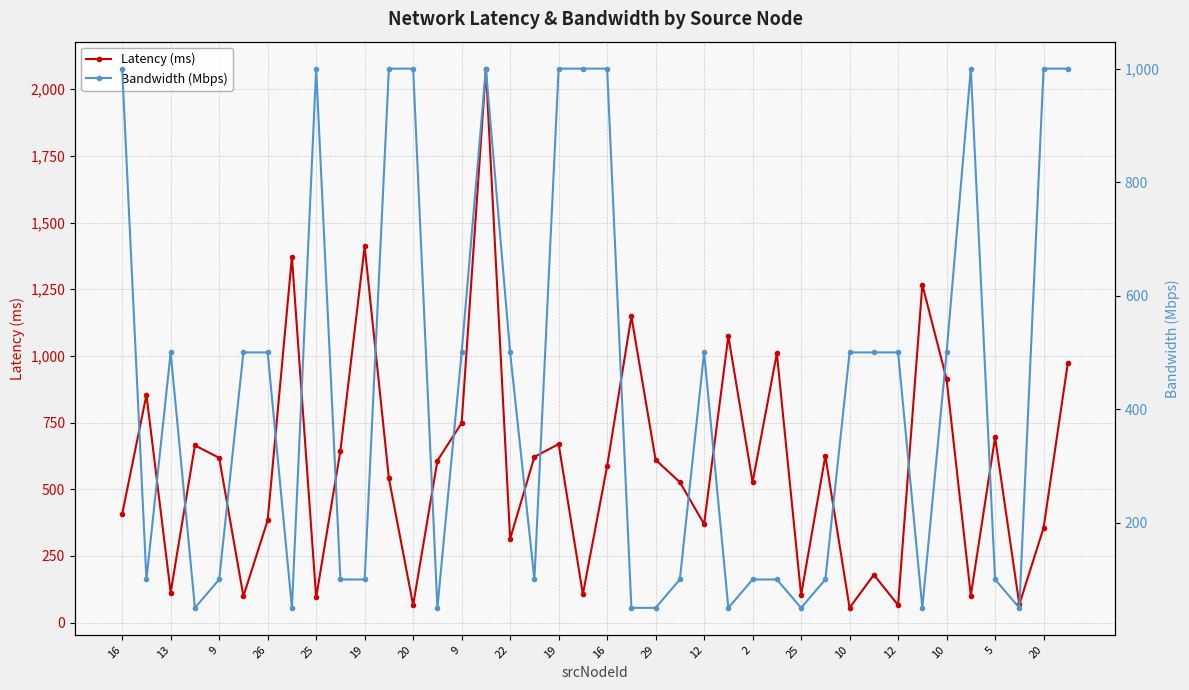

Does the chart display data point markers on the line(s)?

Yes